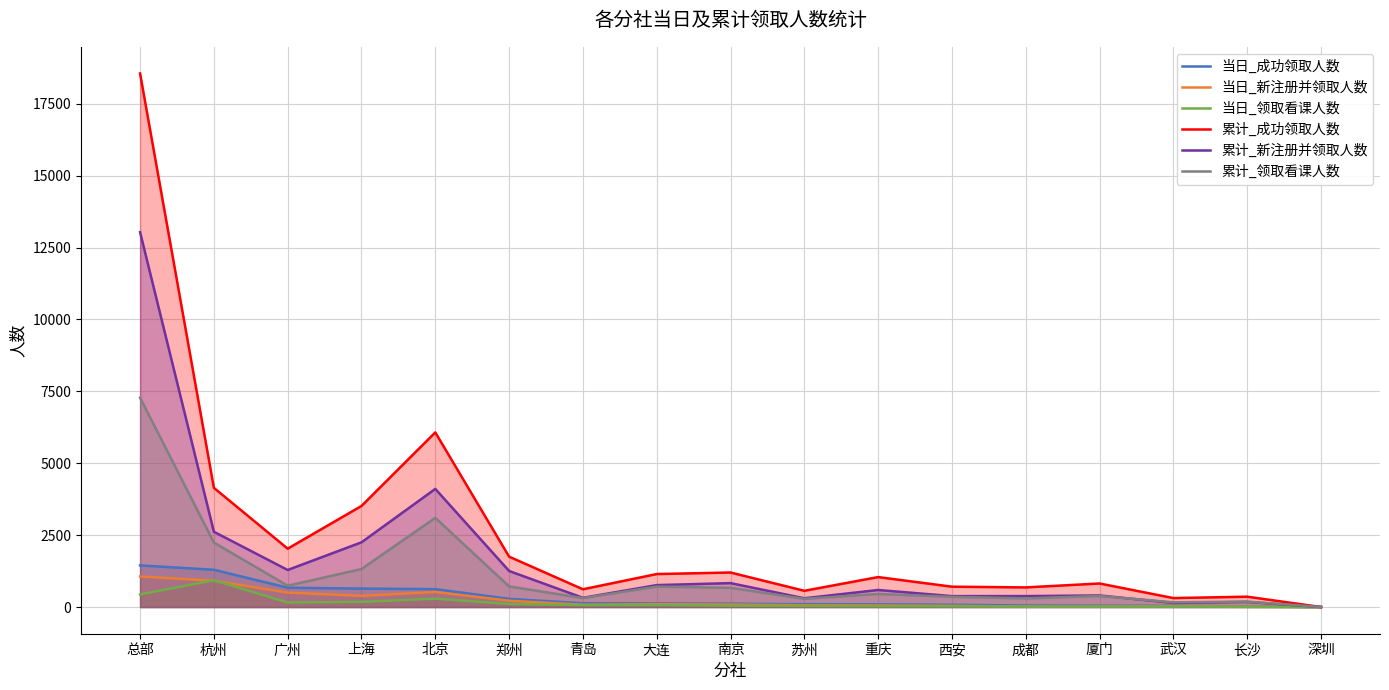

How many lines are shown in the chart?

6